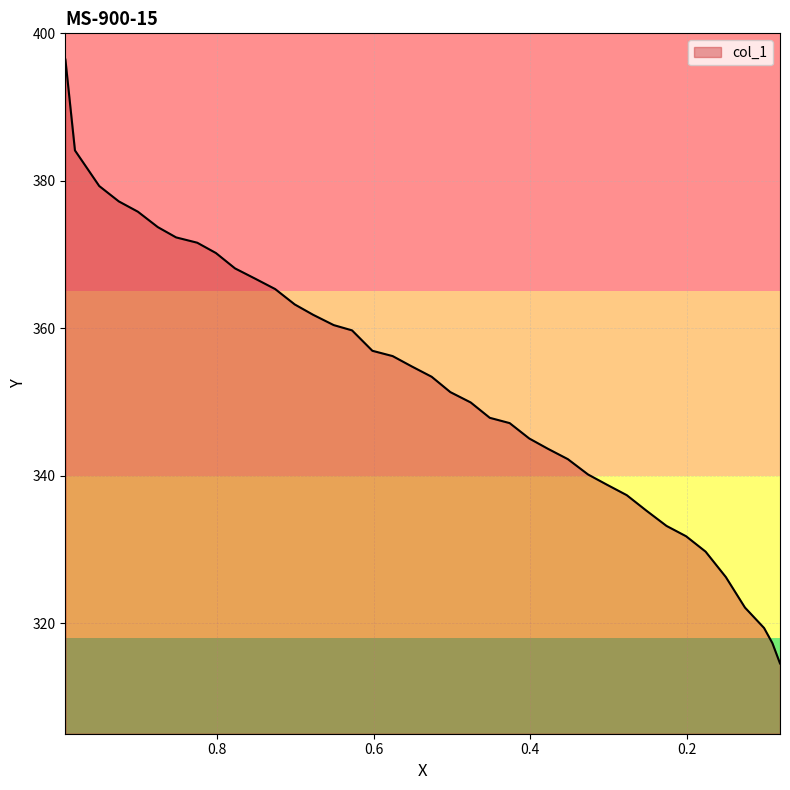

What is the label of the 26th point from the right?

0.6773